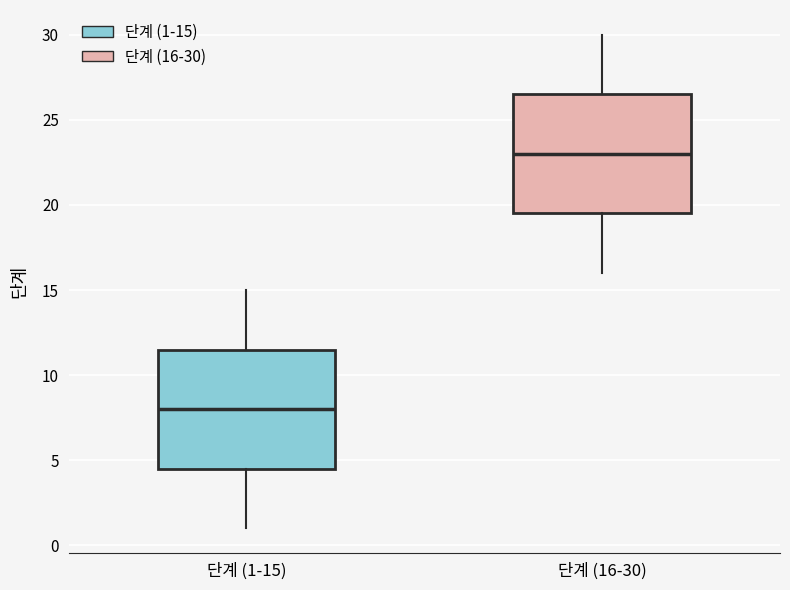

Reading left to right, transcribe this box plot: for each box, give where its median line is, the range the box spans, and where its two whiskers end, as read against the y-axis. The values are not printed on the chart, so give them approximately, as read against the axis.

단계 (1-15): median 8.0, box 4.5 to 11.5, whiskers 1.0 to 15.0
단계 (16-30): median 23.0, box 19.5 to 26.5, whiskers 16.0 to 30.0